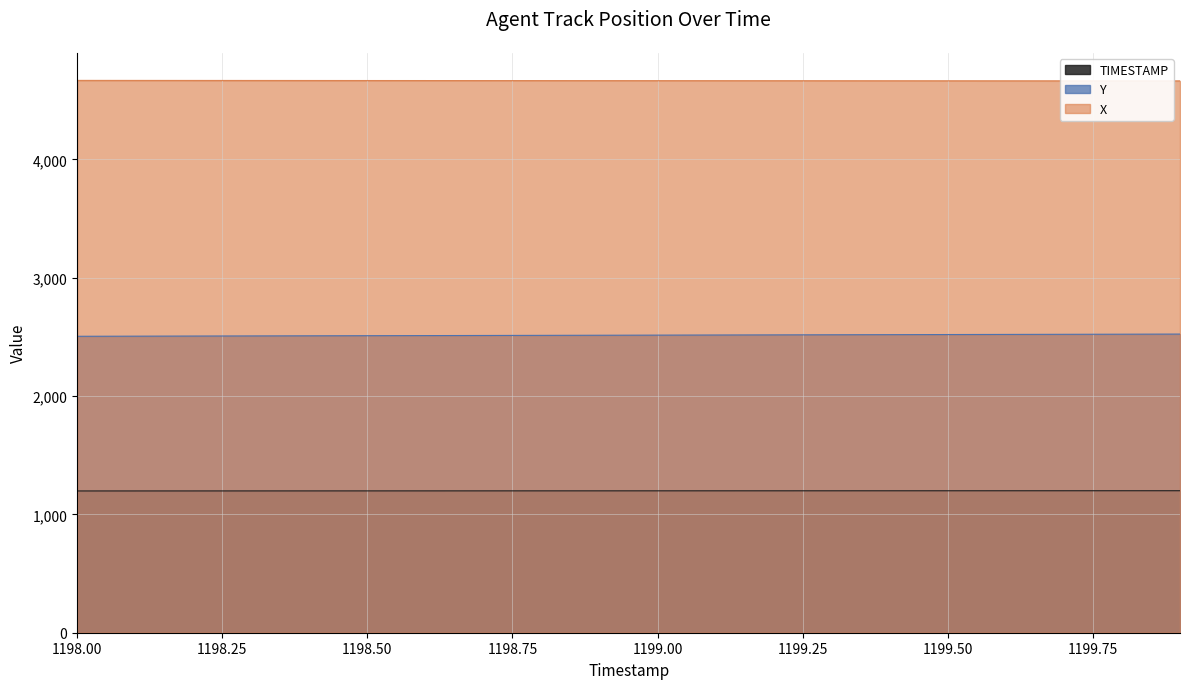

How many series are shown in this chart?

3